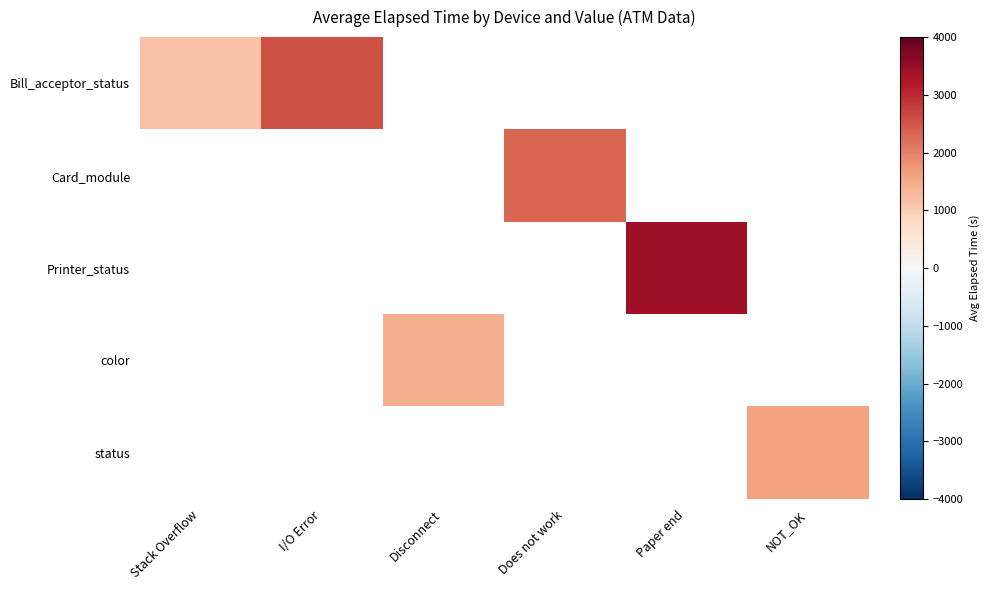

What is the maximum value shown in the chart?

3377.5